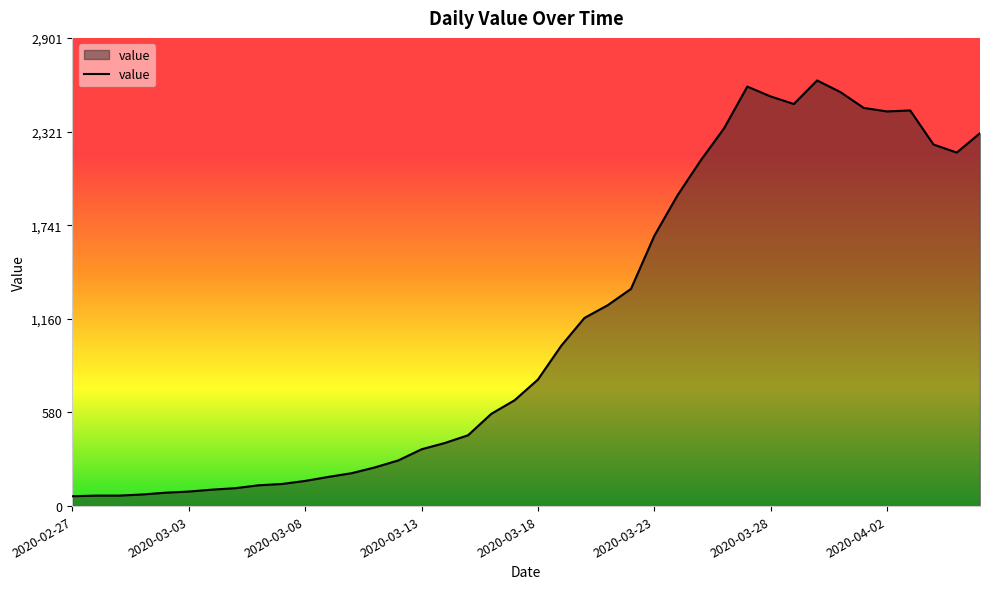

What is the minimum value shown in the chart?

61